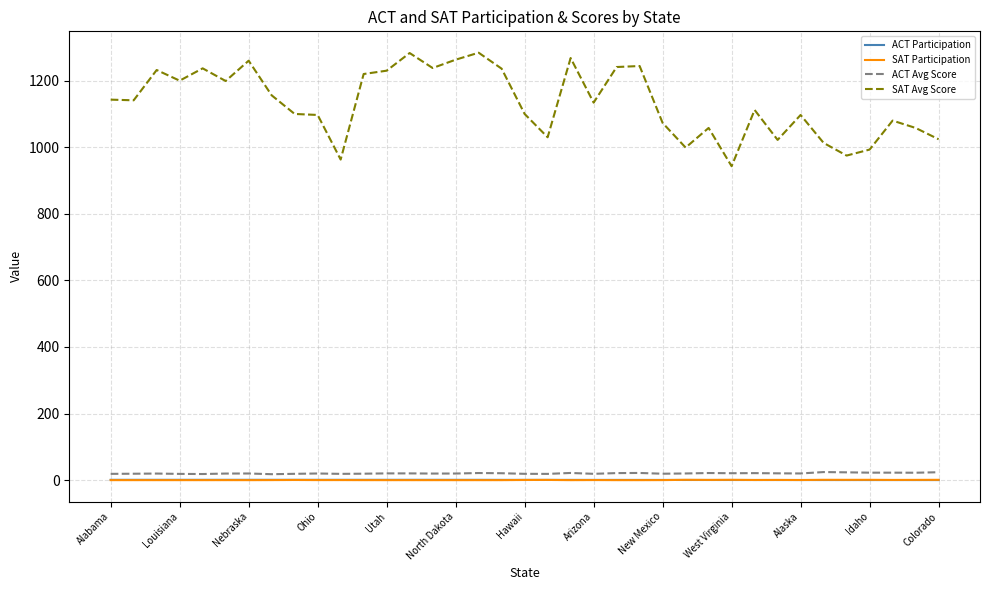

True or false: SAT Avg Score and SAT Participation cross at least once.

False